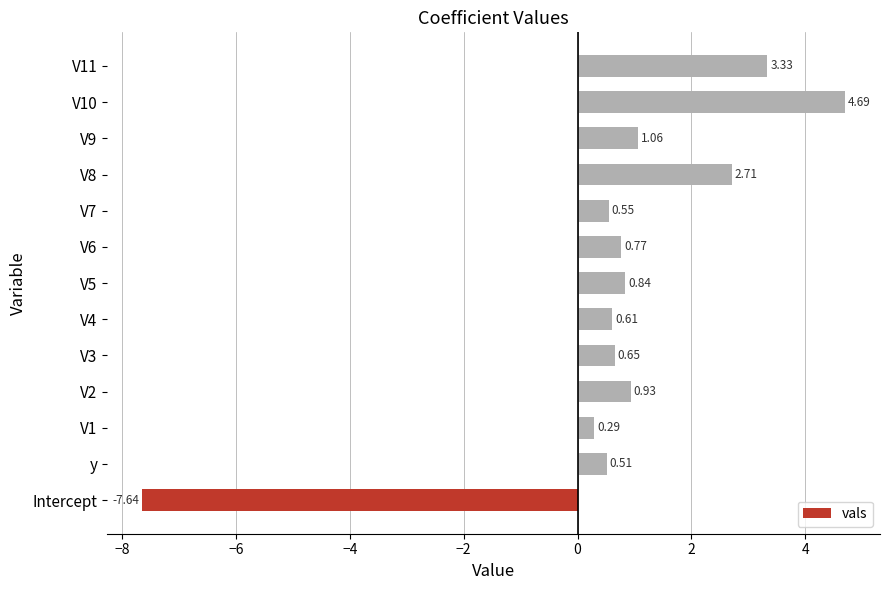

List the labels in order of value, smallest first.

Intercept, V1, y, V7, V4, V3, V6, V5, V2, V9, V8, V11, V10